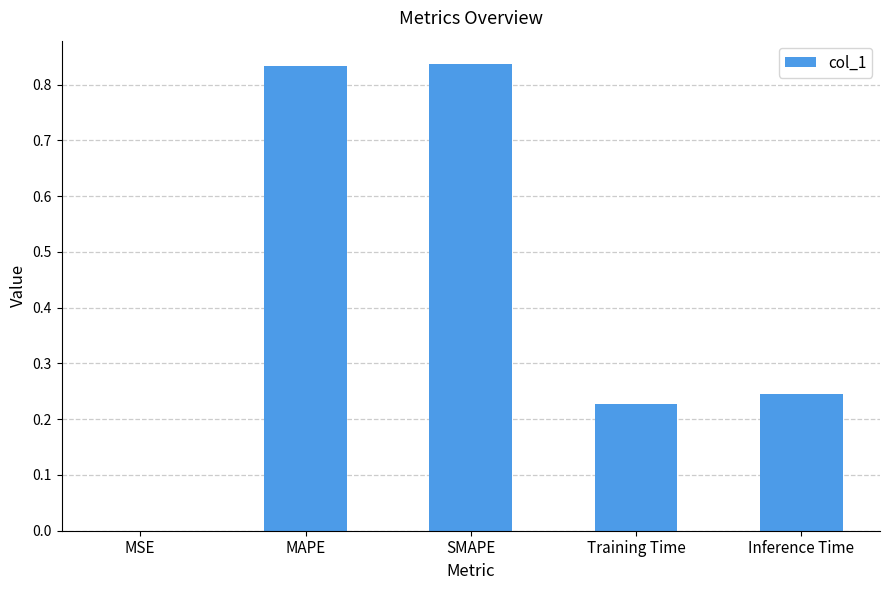

What is the sum of the values at Inference Time and MAPE?

1.1